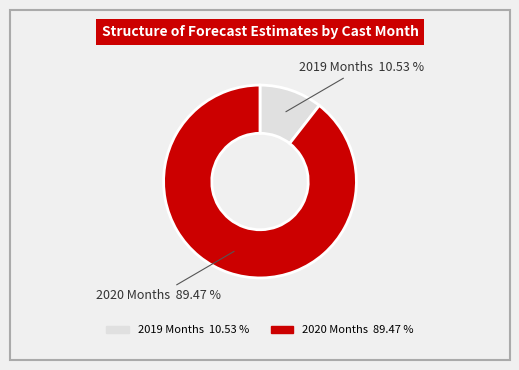

Is there any slice that represents more than half of the pie?

Yes